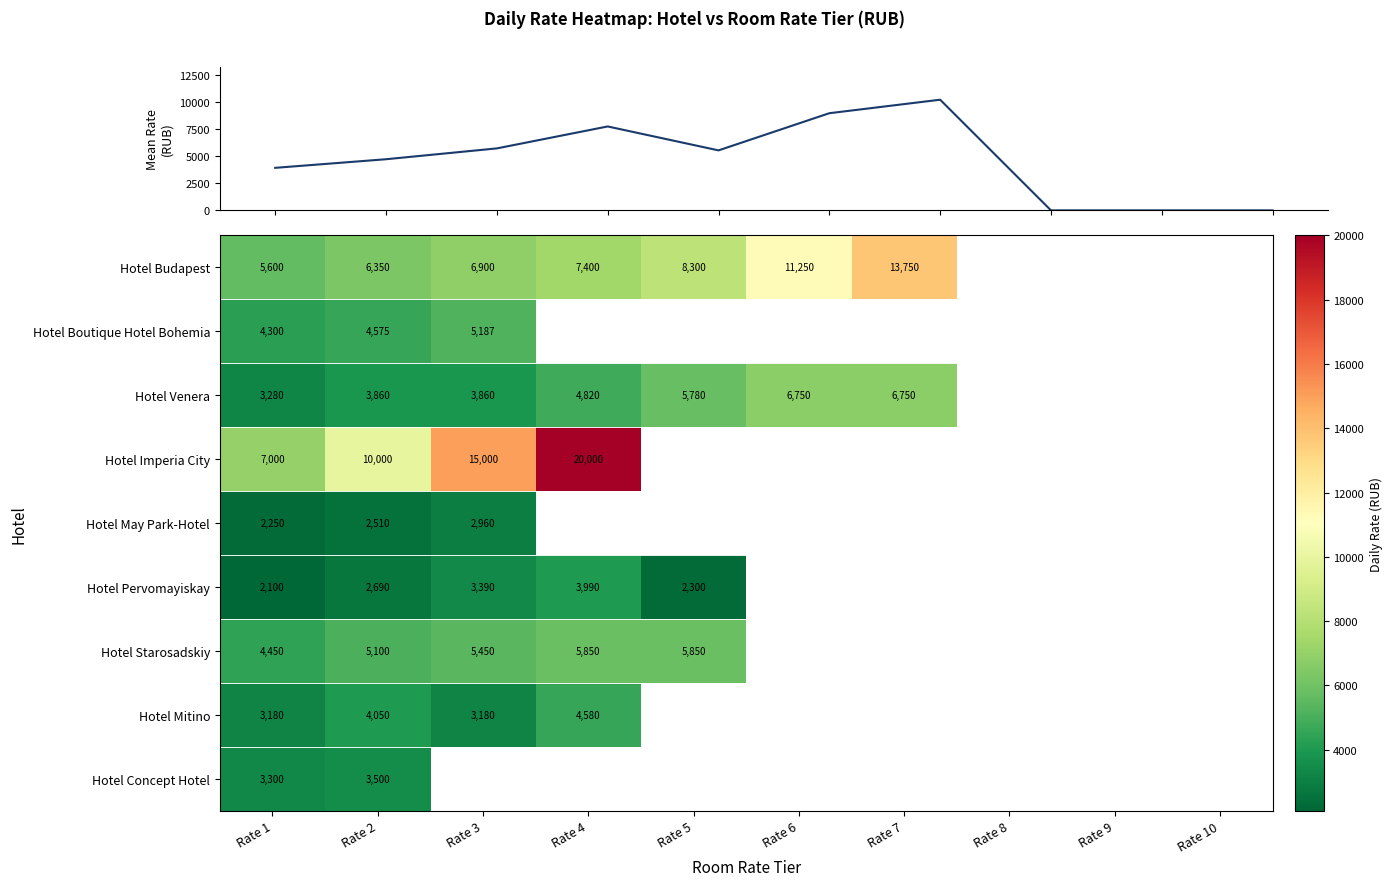

What is the average value of the Mean Daily Rate series?

4699.9